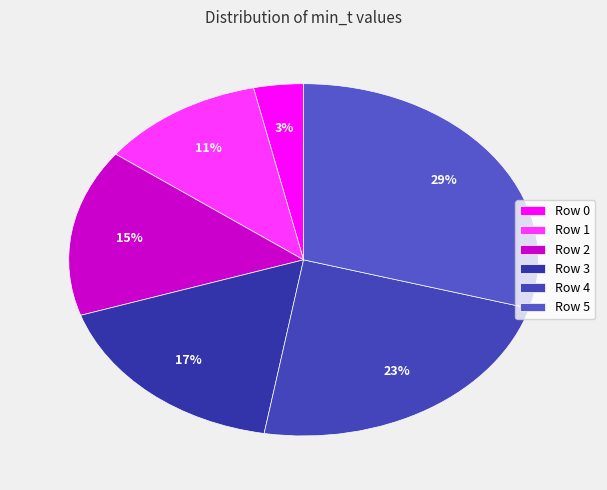

To the nearest percent, what percentage of the pie is Row 2?

15%